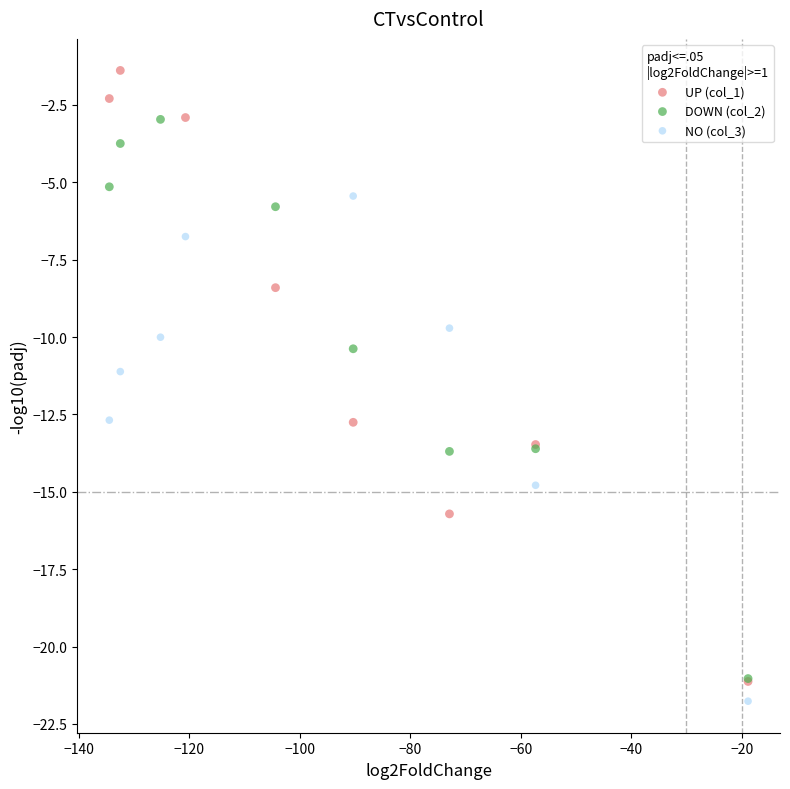

What are all the series names shown in the legend?

UP (col_1), DOWN (col_2), NO (col_3)